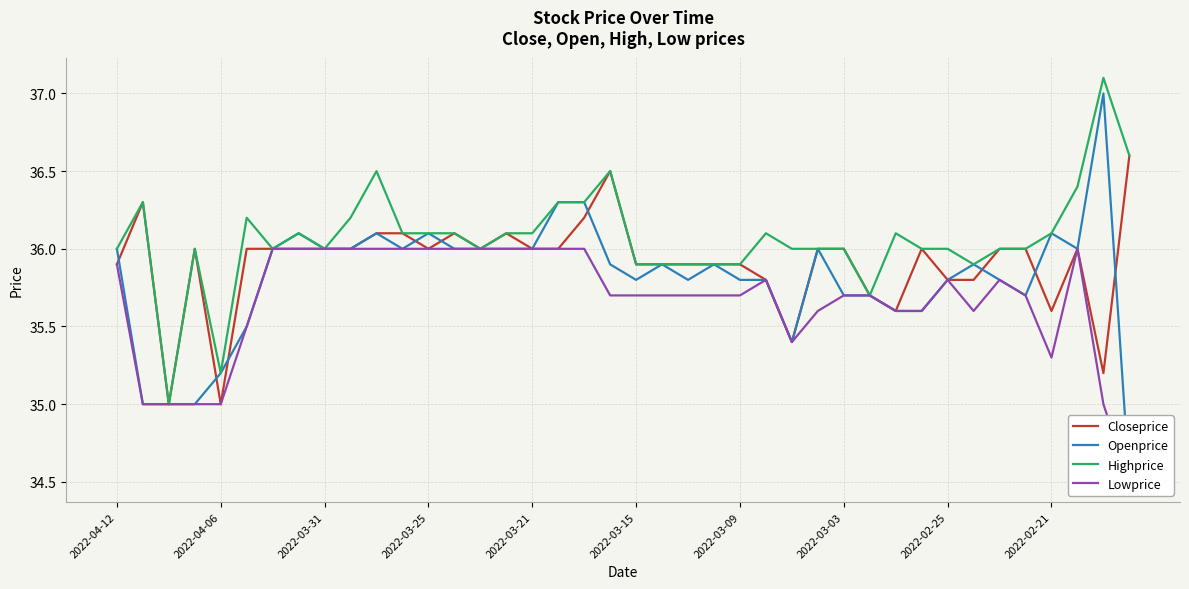

Between 15 and 18, which is larger?

18